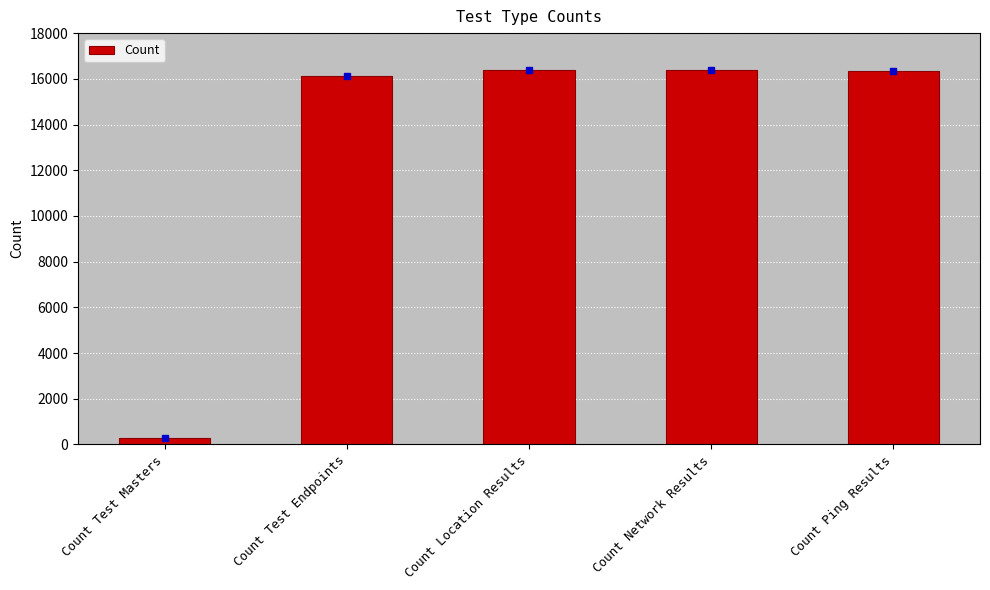

At which category does the chart reach its minimum across all series?

Count Test Masters